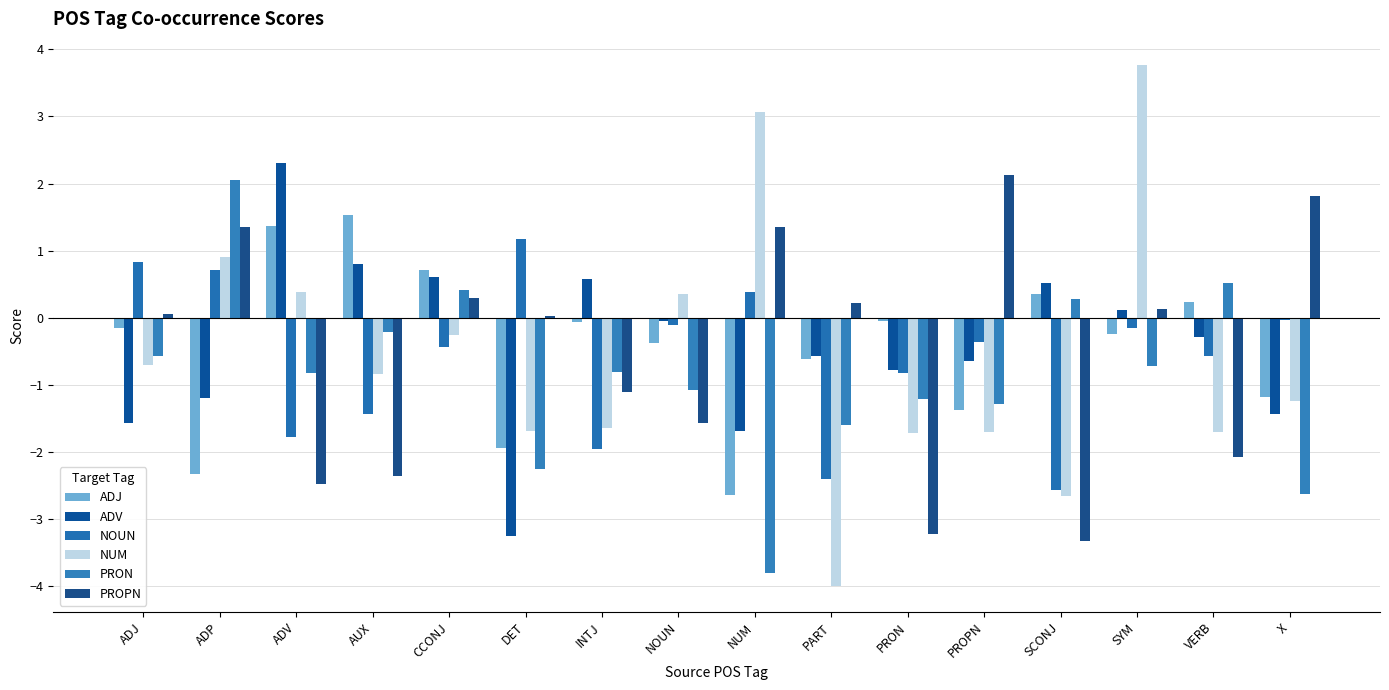

What is the label of the 1st bar from the right?

X